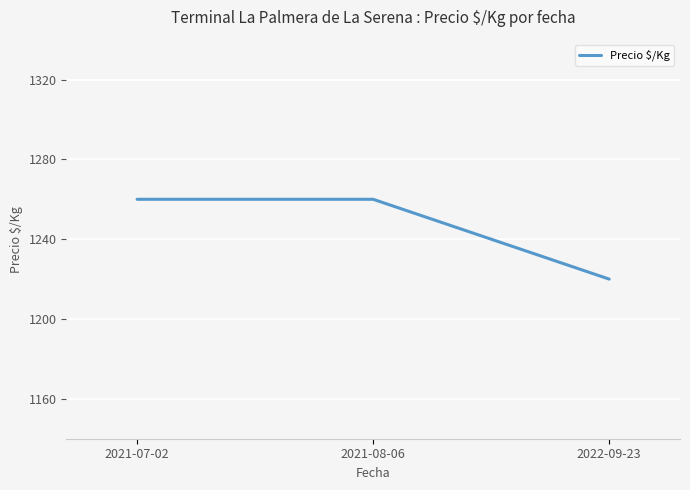

The value at 2022-09-23 is 282. True or false?

False